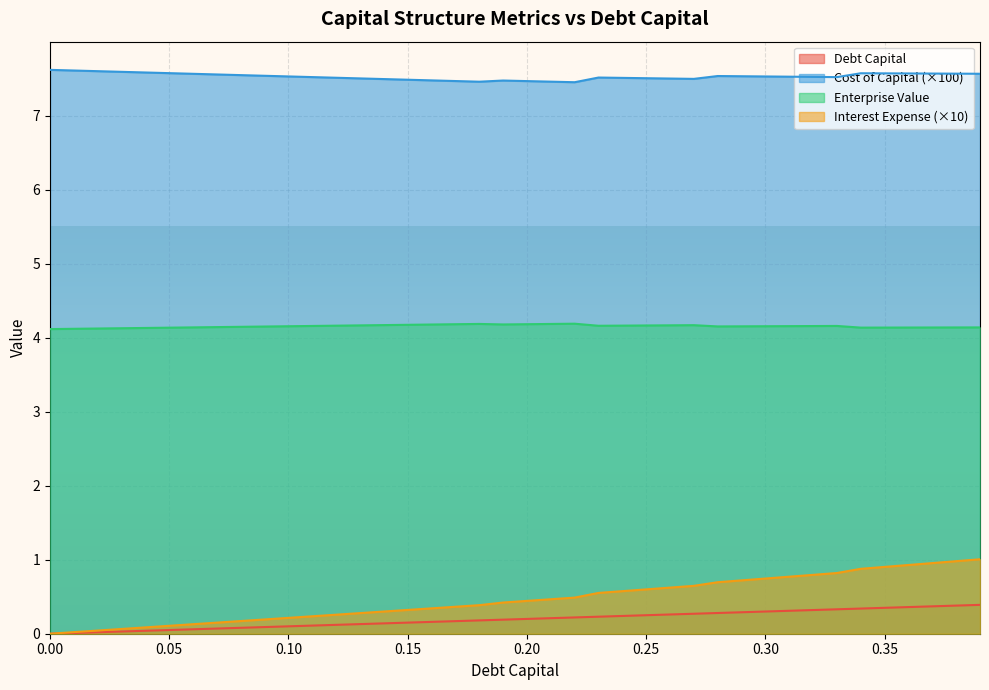

What is the label of the 36th point from the right?

0.04